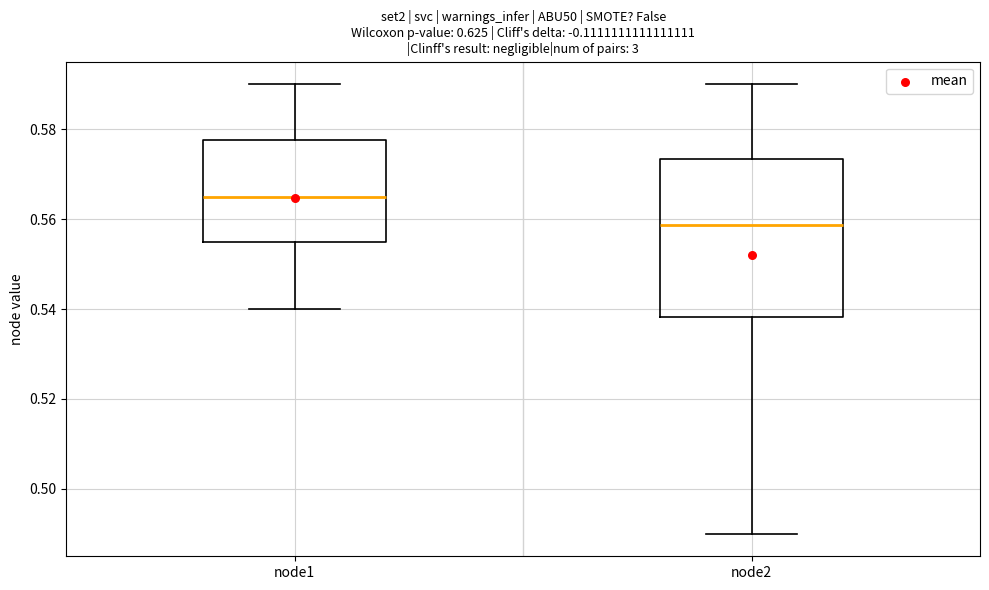

Reading left to right, transcribe this box plot: for each box, give where its median line is, the range the box spans, and where its two whiskers end, as read against the y-axis. The values are not printed on the chart, so give them approximately, as read against the axis.

node1: median 0.566, box 0.554 to 0.578, whiskers 0.540 to 0.590
node2: median 0.558, box 0.538 to 0.574, whiskers 0.490 to 0.590